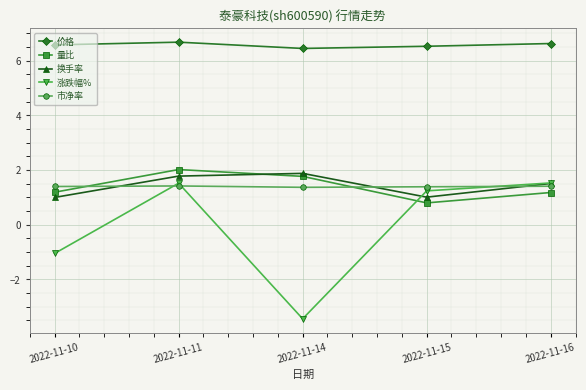

Where is the first local minimum for 涨跌幅%?

2022-11-14